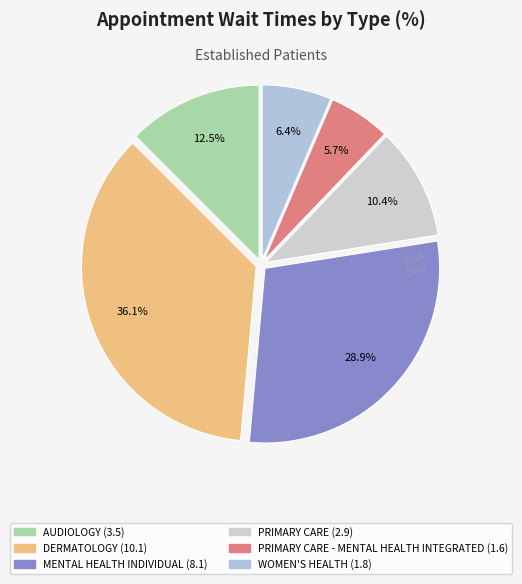

Which has a higher value, MENTAL HEALTH INDIVIDUAL or MENTAL HEALTH GROUP?

MENTAL HEALTH INDIVIDUAL